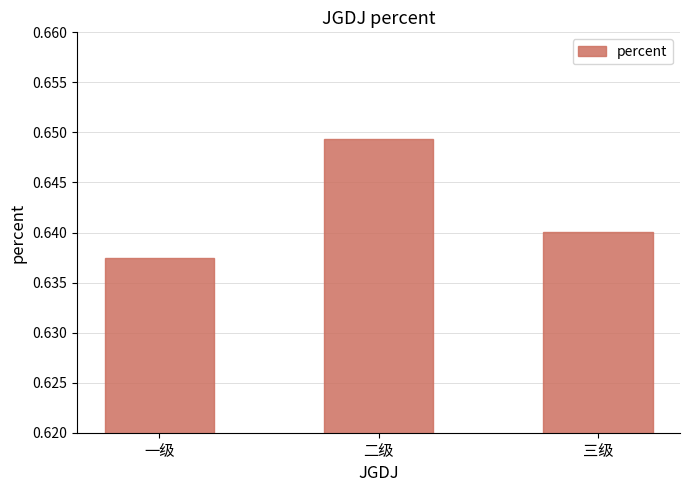

How many values are between 0 and 1?

3